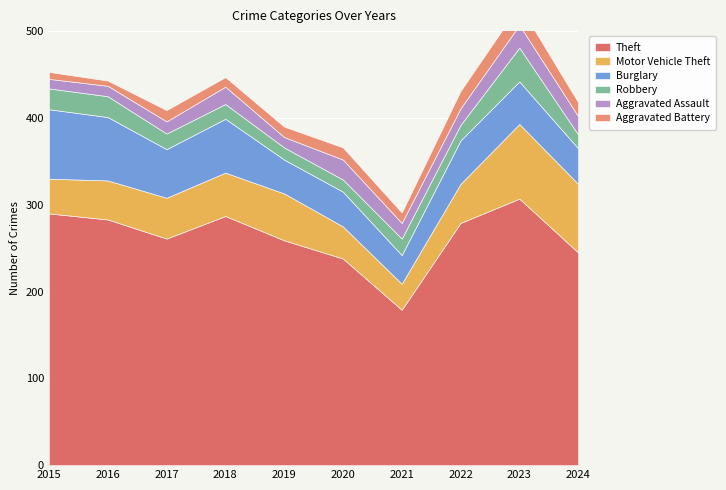

Which label corresponds to the smallest value in the chart?

2016